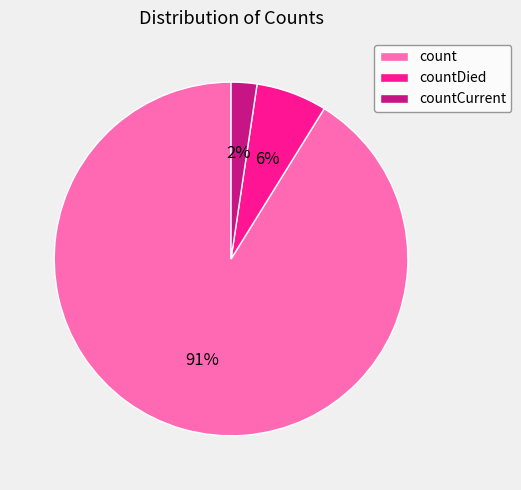

To the nearest percent, what is the combined percentage of count and countCurrent?

94%